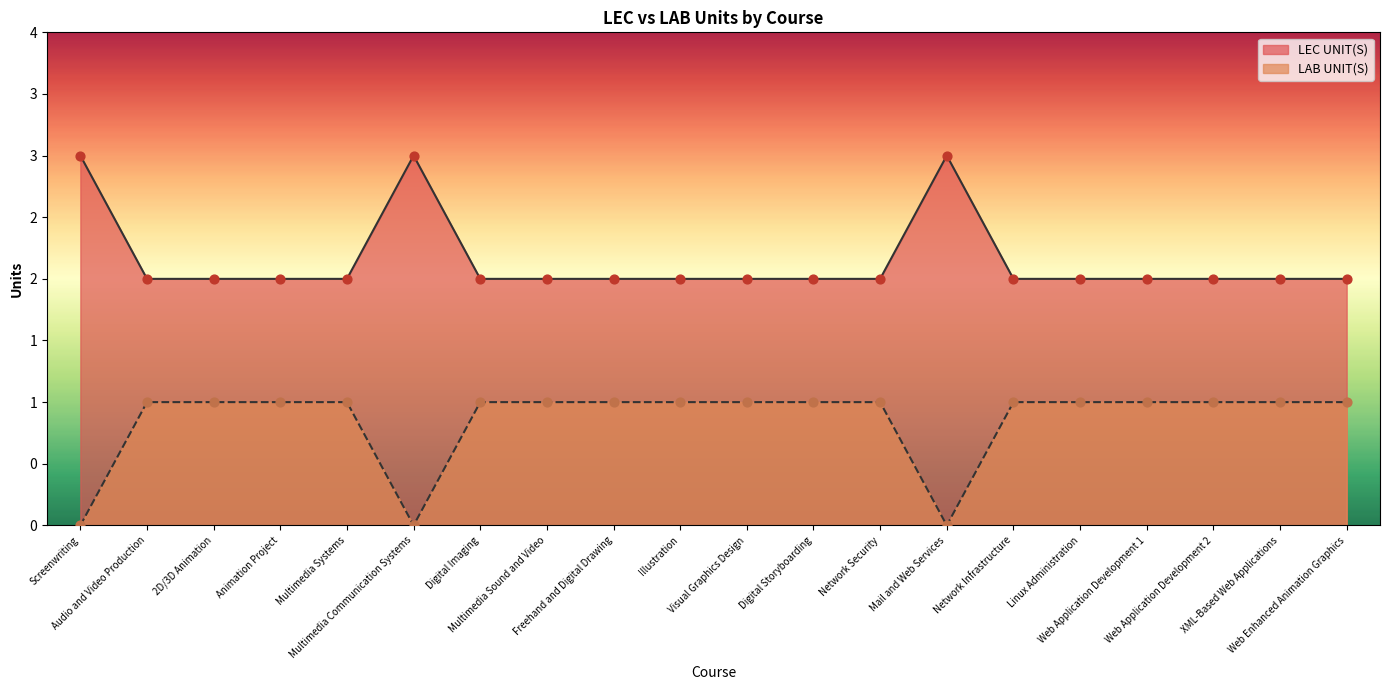

Which series has the widest spread of Y values?

LEC UNIT(S)